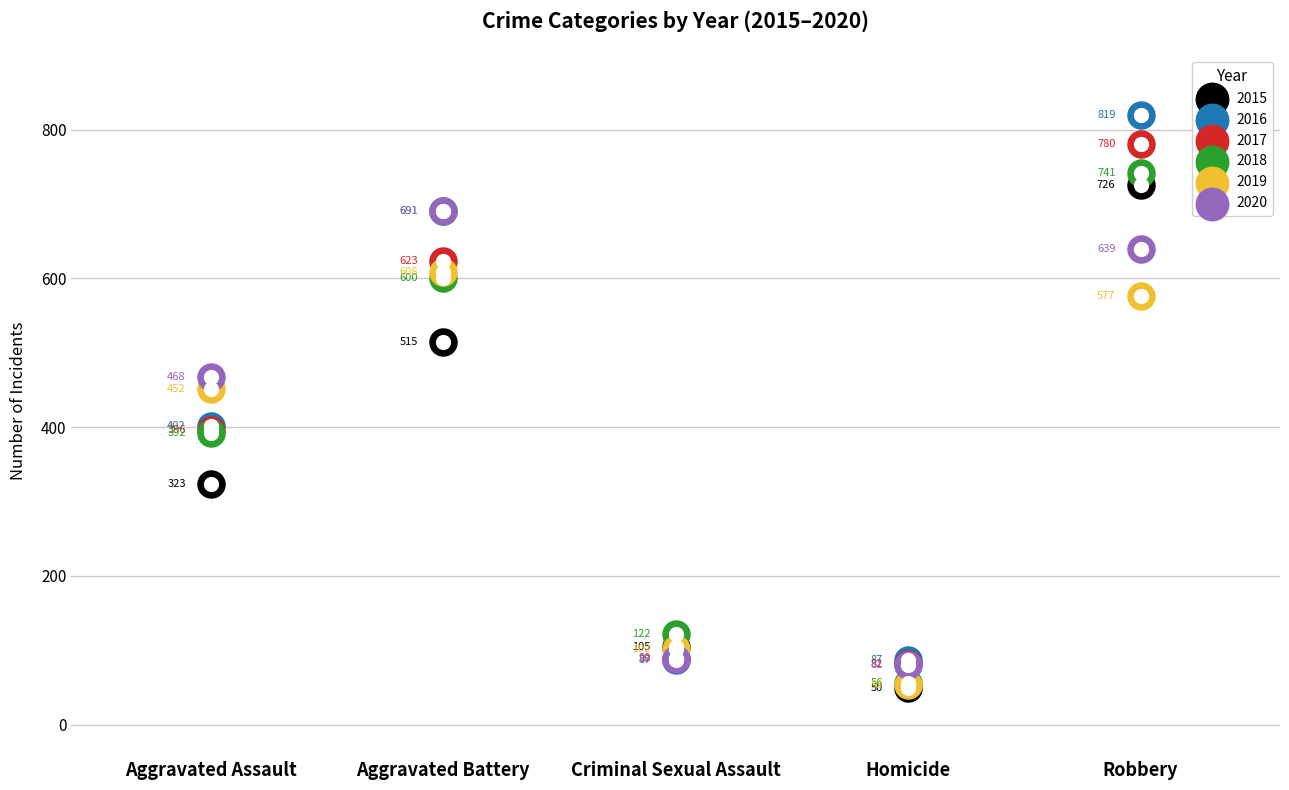

What are all the series names shown in the legend?

2015, 2016, 2017, 2018, 2019, 2020